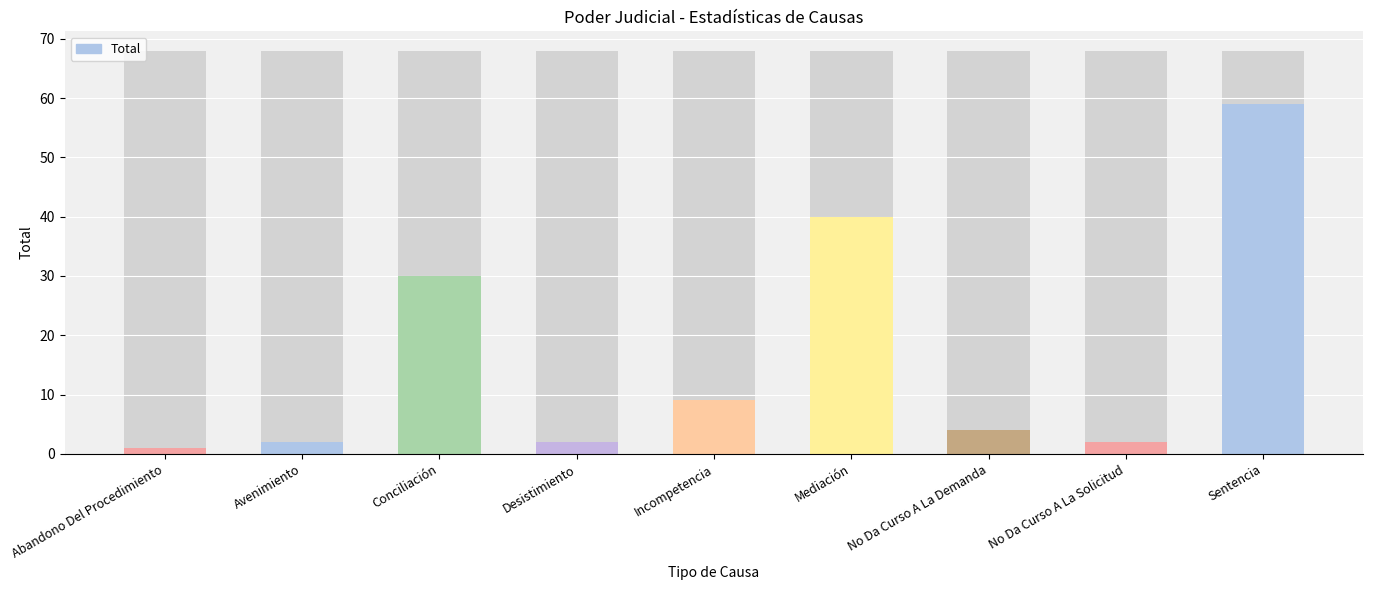

What is the difference between the maximum and second lowest values?

57